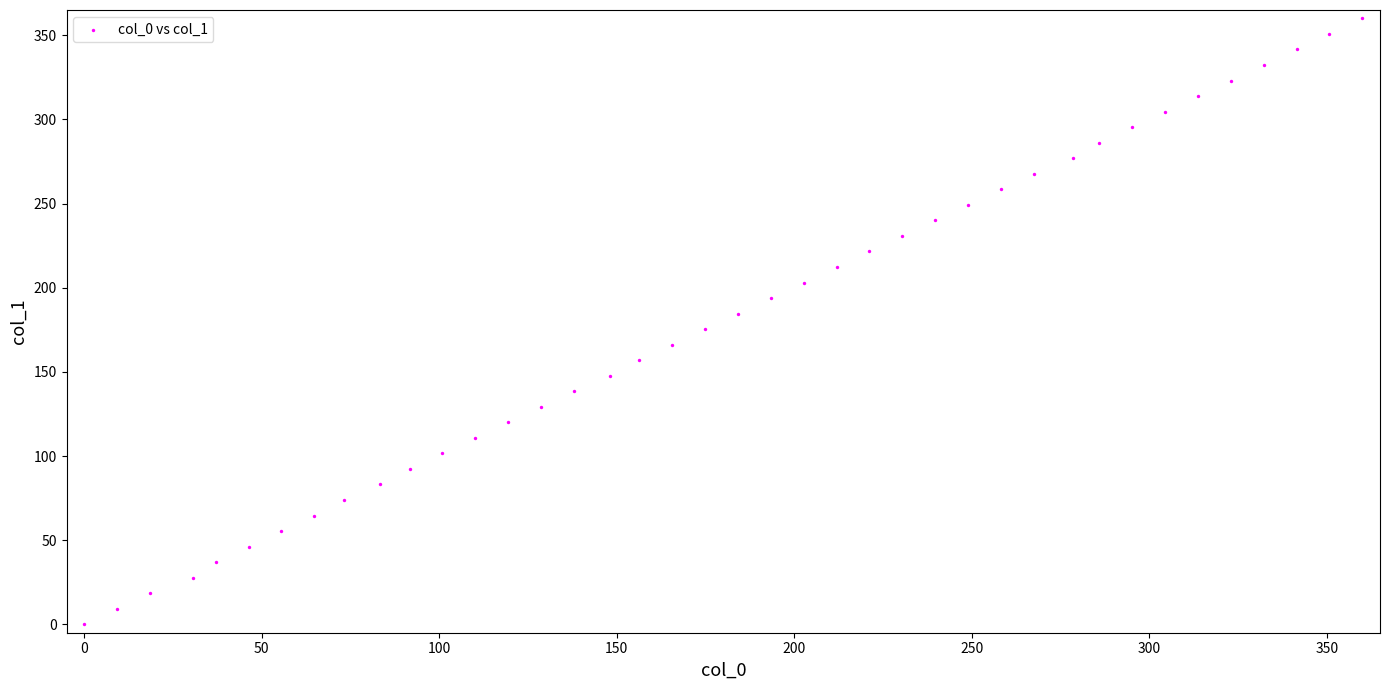

What is the range of Y values (max minus min)?

360.0